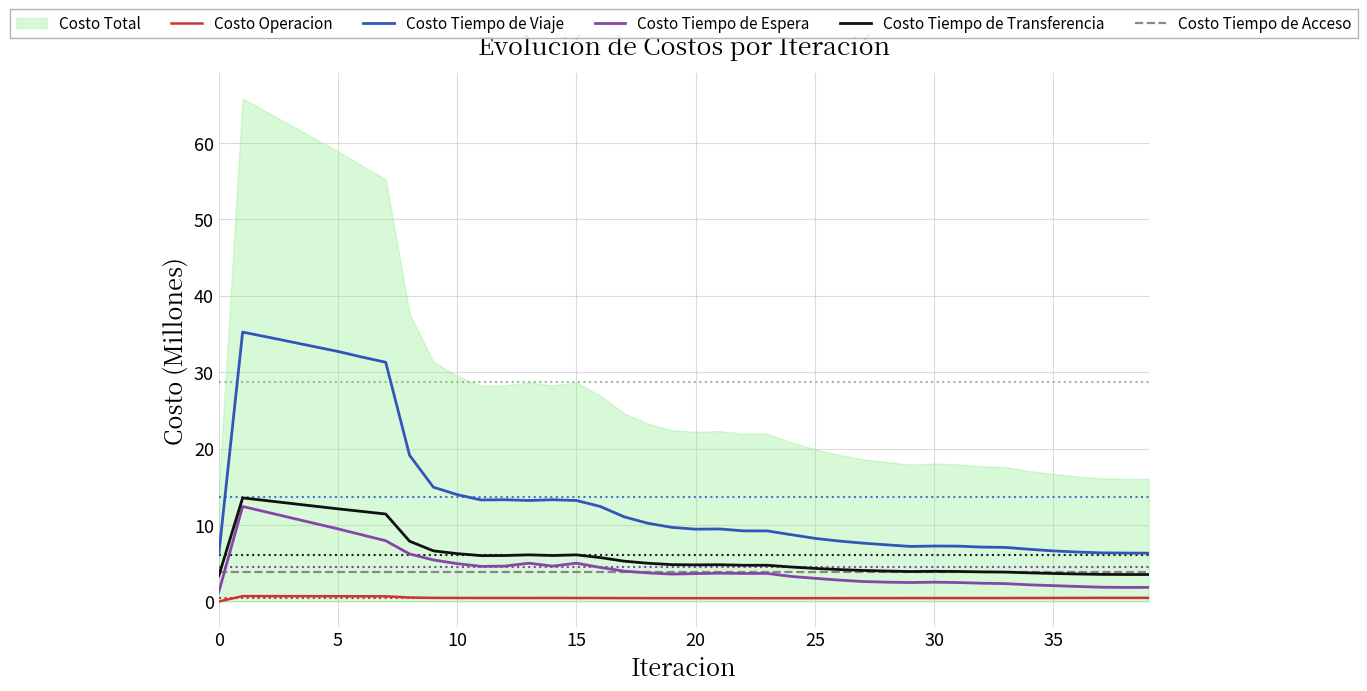

What is the maximum value for Costo Tiempo de Acceso?

3.9